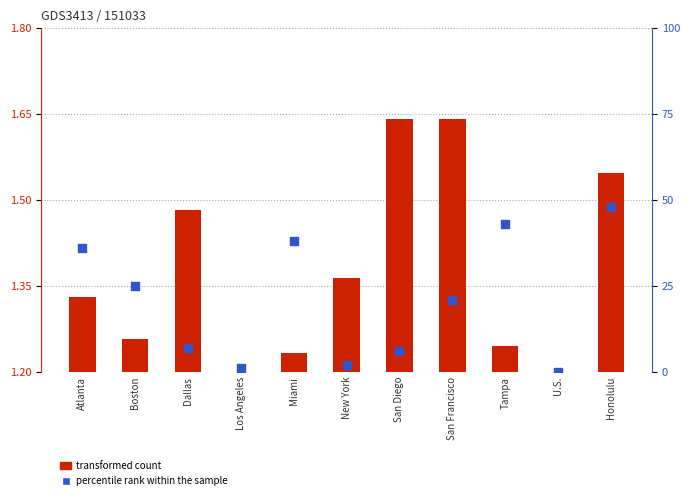

Which series has the largest Y range (max minus min)?

transformed count